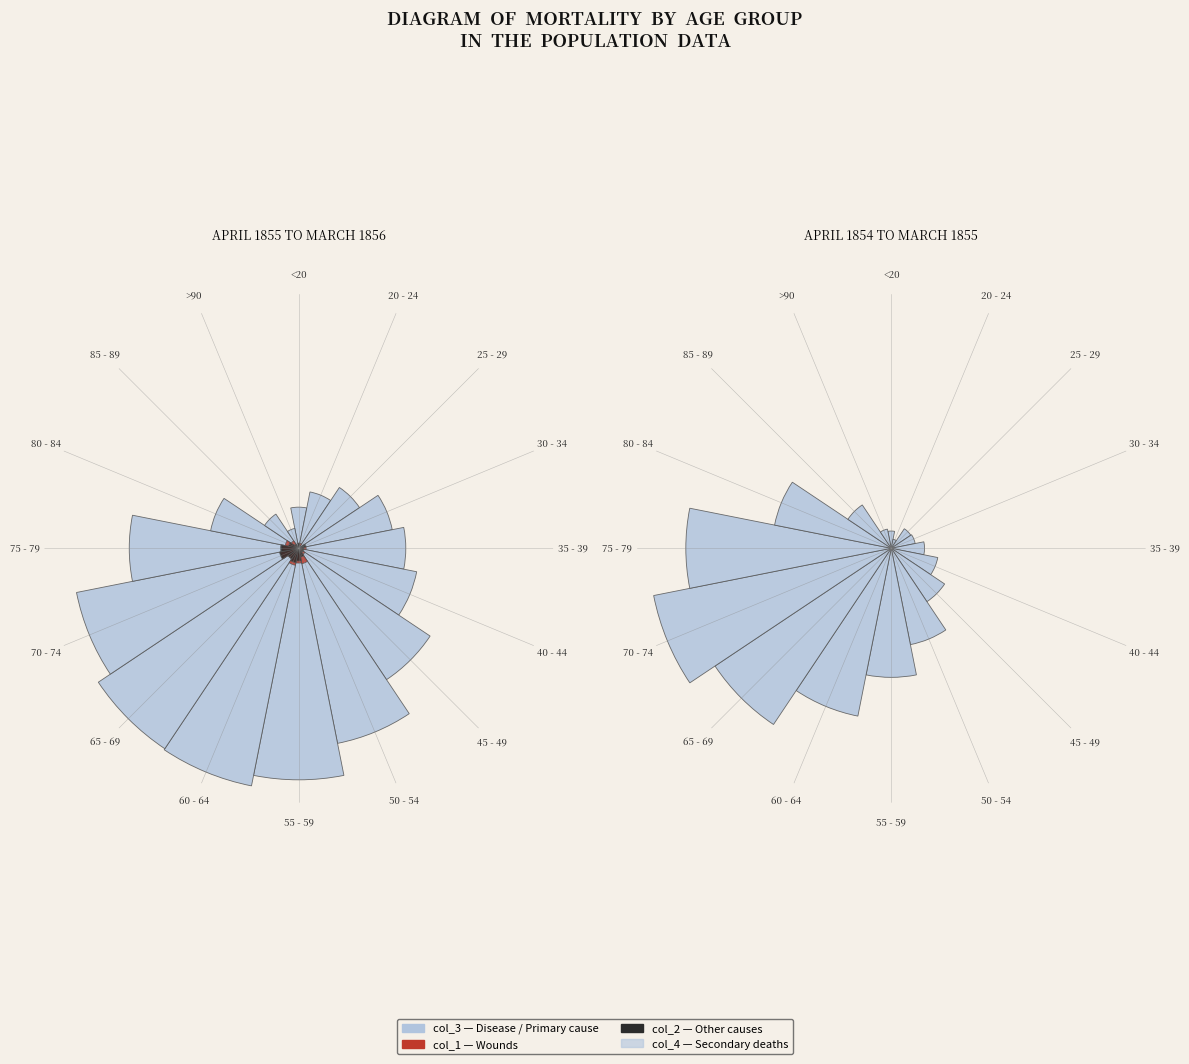

How many slices are in this pie chart?

16